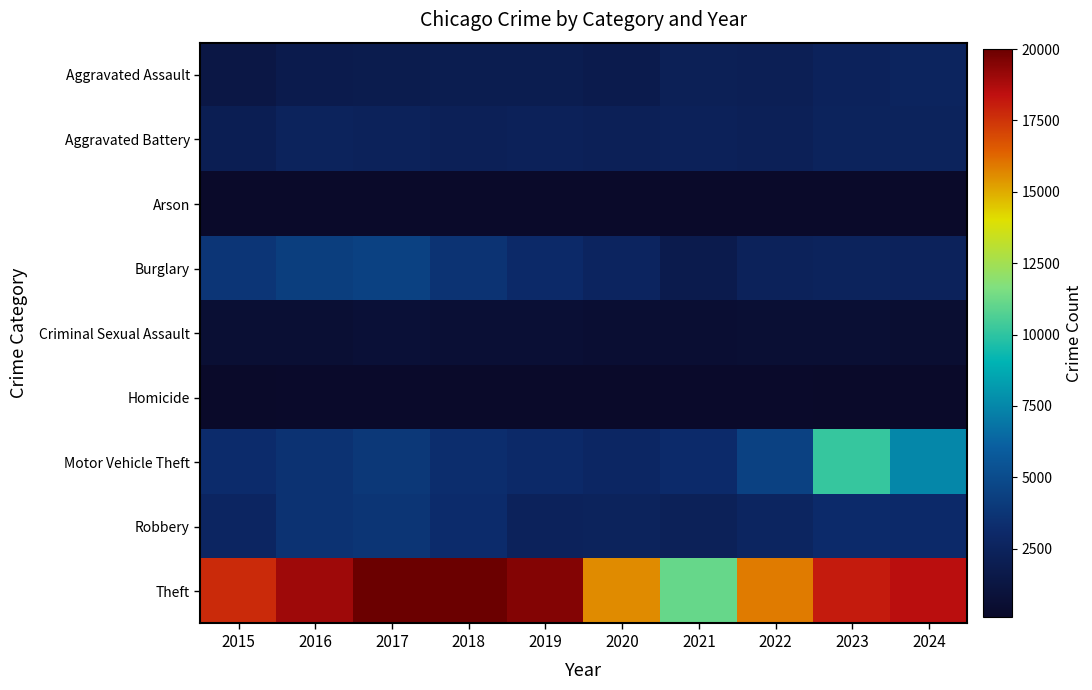

At how many categories does at least one series exceed 1664?

10